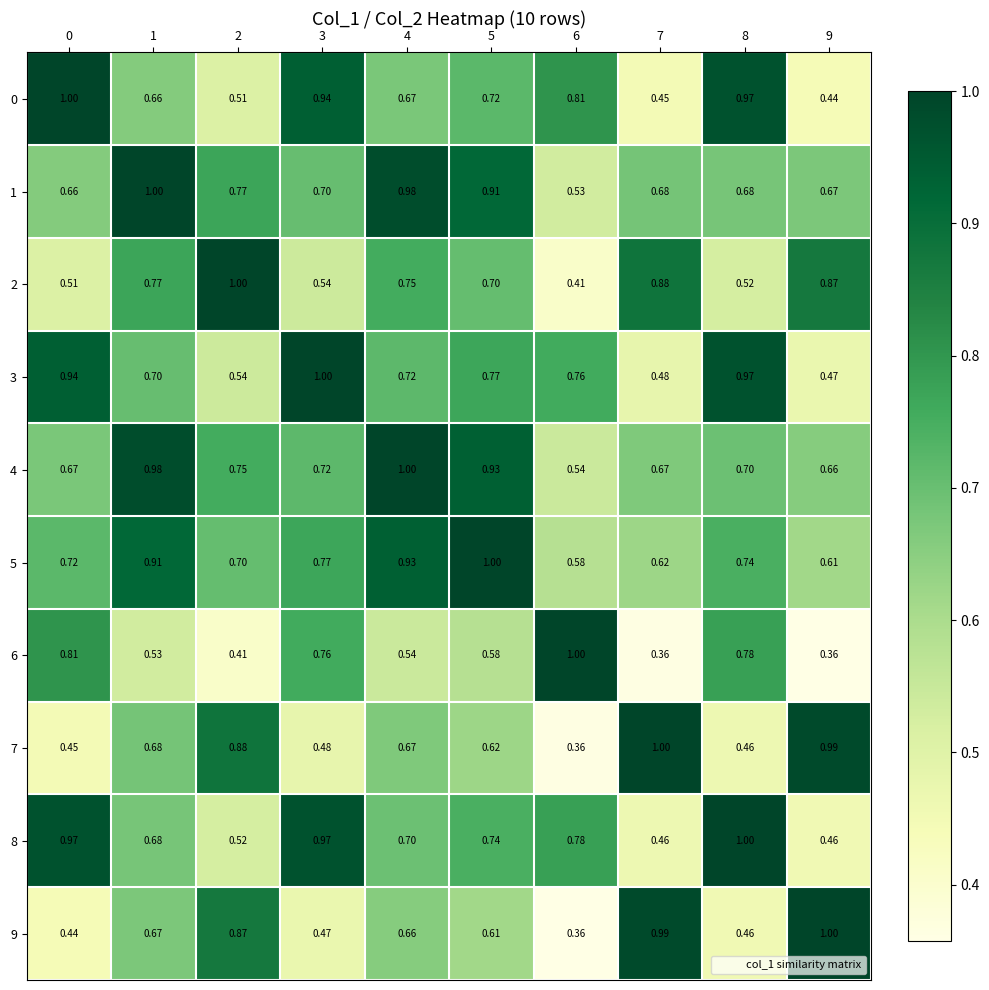

Is the value of 2 at 1 greater than the value of 1 at 6?

Yes